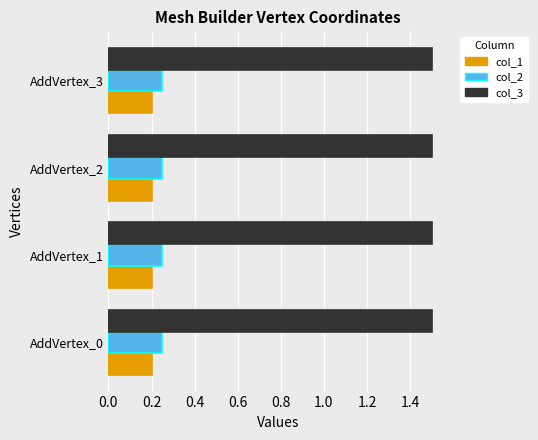

Is the value of col_2 at AddVertex_3 greater than the value of col_3 at AddVertex_0?

No